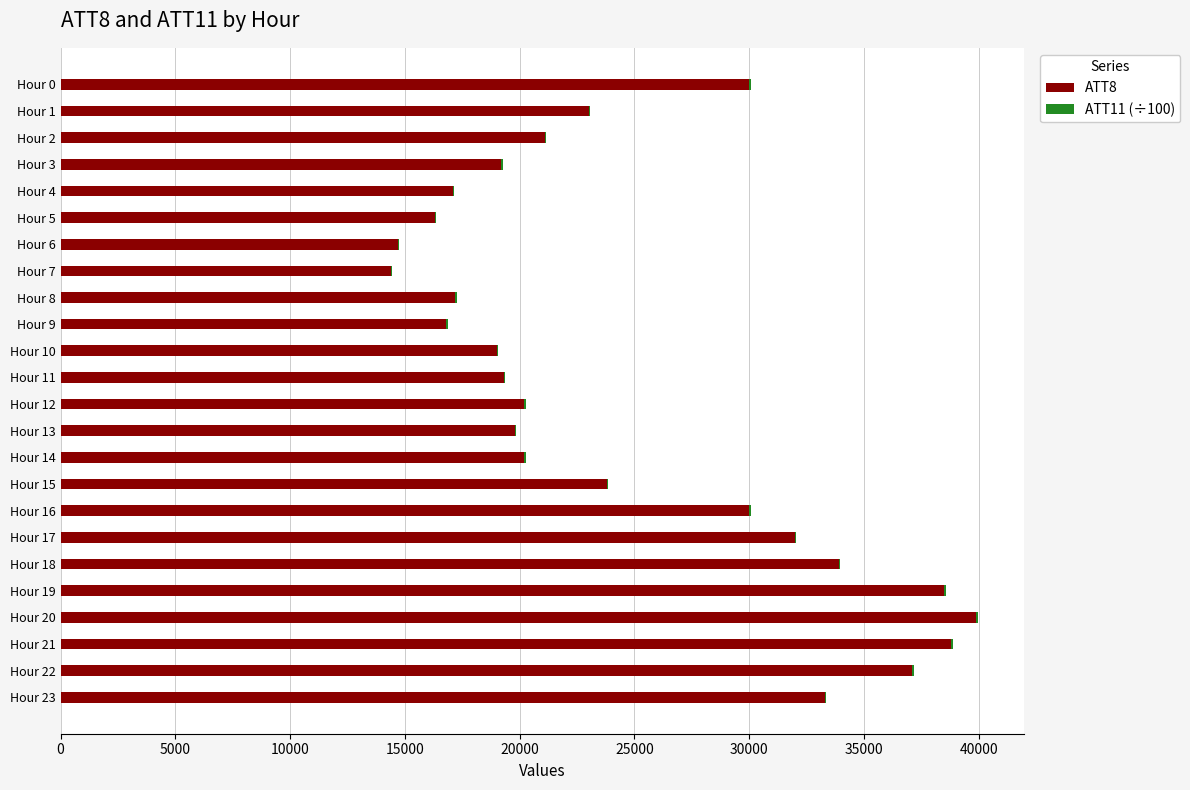

At which label does ATT8 reach its peak?

Hour 20